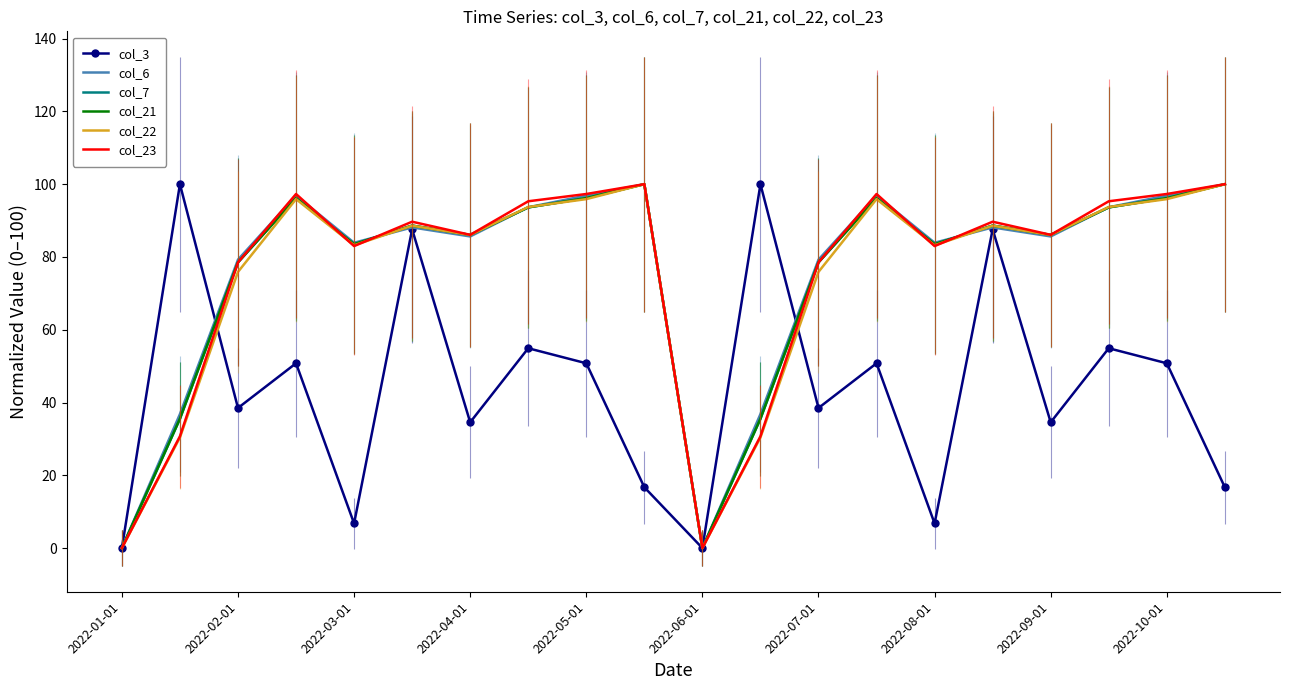

True or false: col_21 and col_22 intersect in this chart.

True